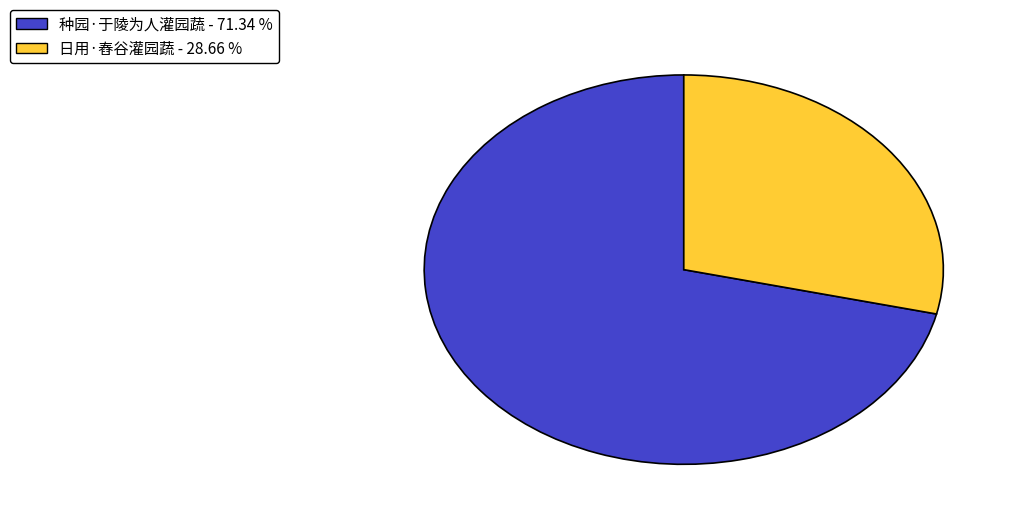

Rank the categories by value from highest to lowest.

种园·于陵为人灌园蔬, 日用·舂谷灌园蔬